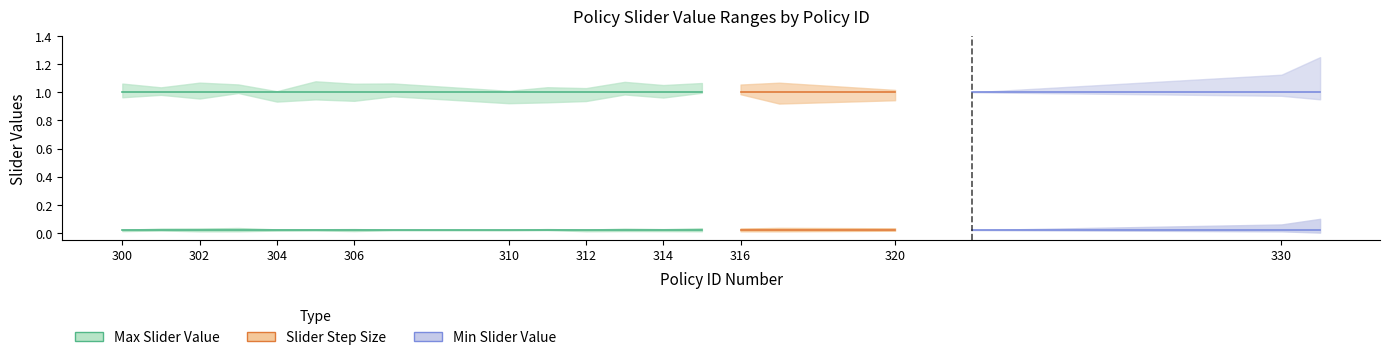

What is the maximum value shown in the chart?

1.0